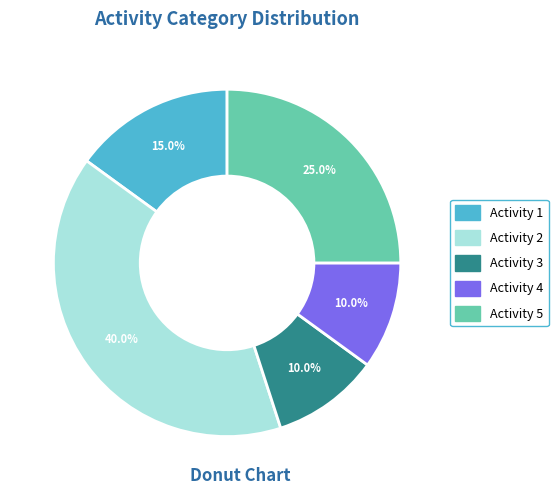

What percentage is the Activity 2 slice, to the nearest percent?

40%